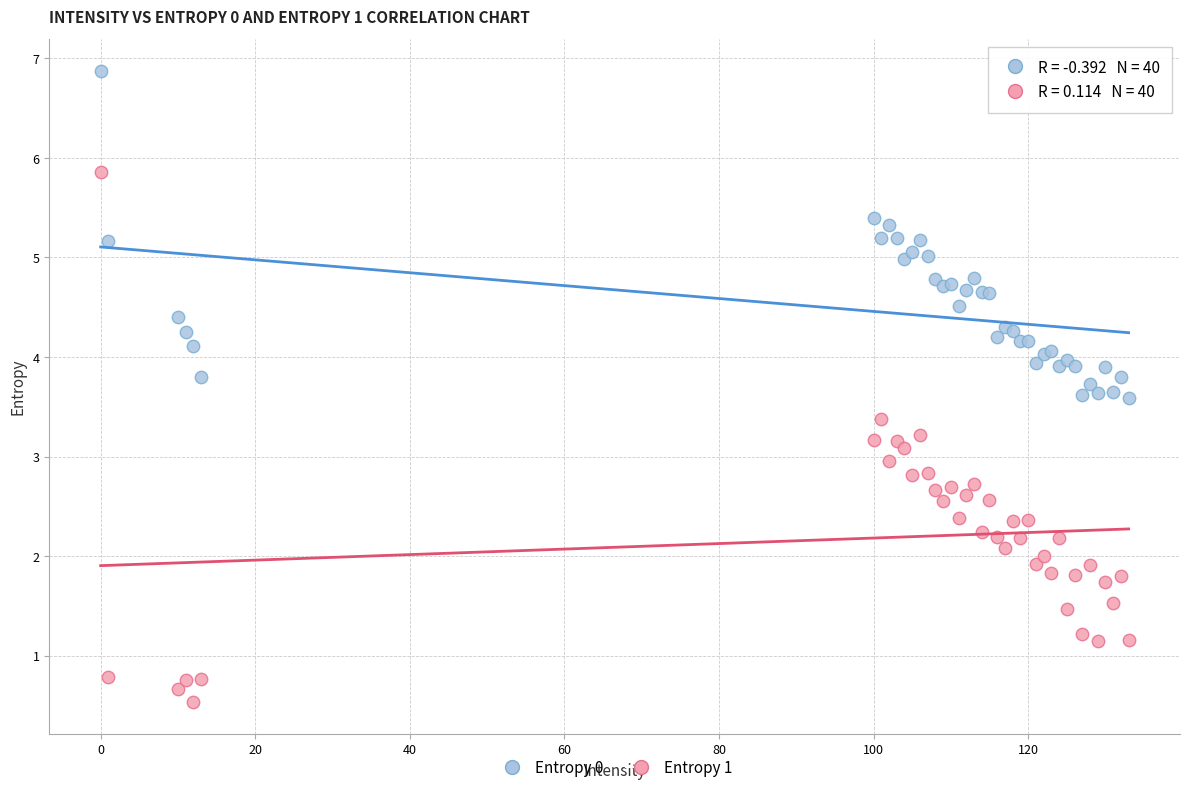

Which series contains the lowest Y value?

Entropy 1